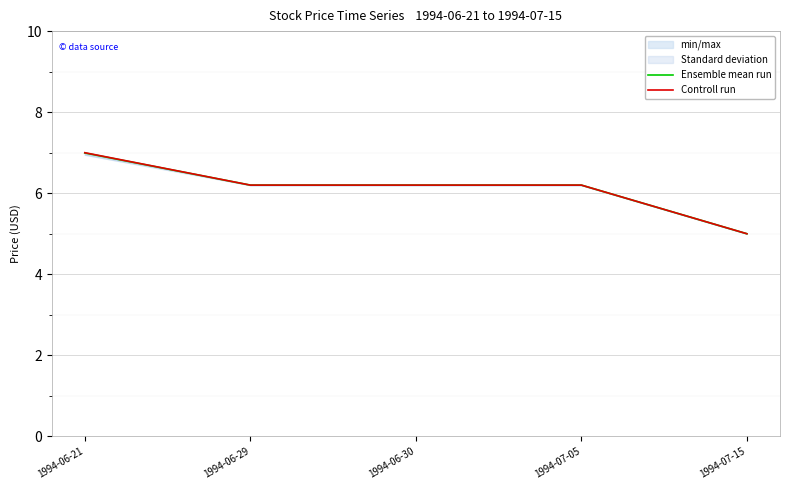

Reading left to right, what are all the values shown in this chart?

Ensemble mean run: 1994-06-21=7.0	1994-06-29=6.2	1994-06-30=6.2	1994-07-05=6.2	1994-07-15=5.0
Controll run: 1994-06-21=7.0	1994-06-29=6.2	1994-06-30=6.2	1994-07-05=6.2	1994-07-15=5.0